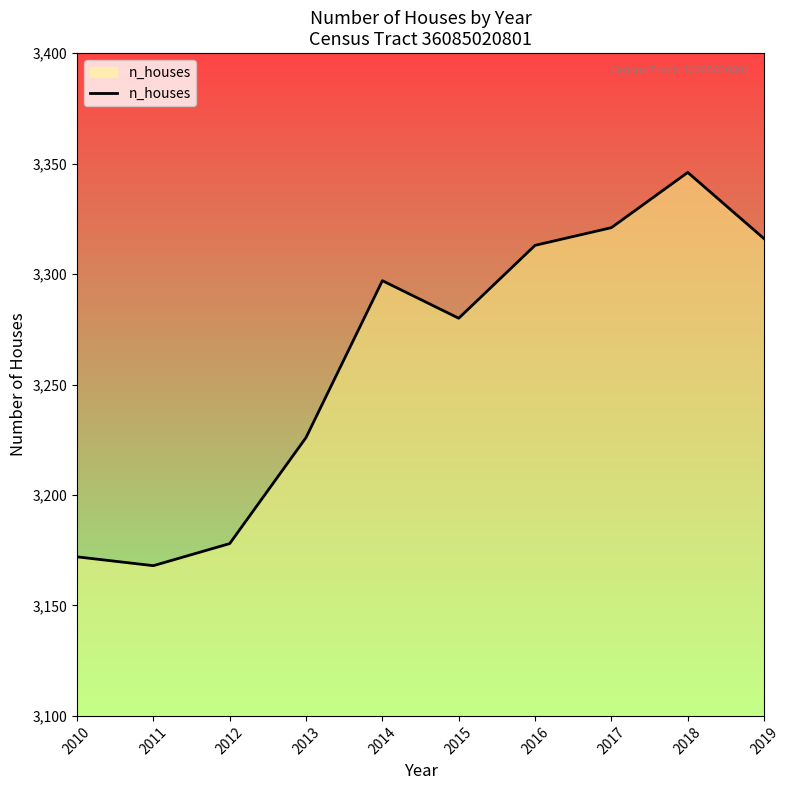

True or false: the data has more than 2 interior local peaks.

False